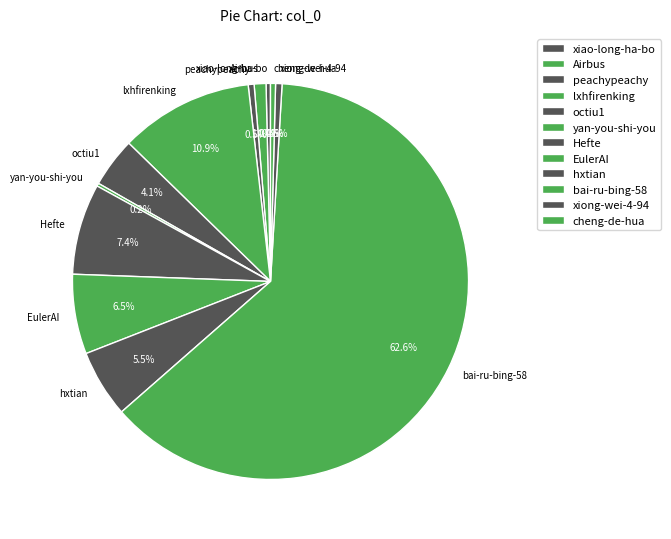

What is the largest slice in the pie chart?

bai-ru-bing-58